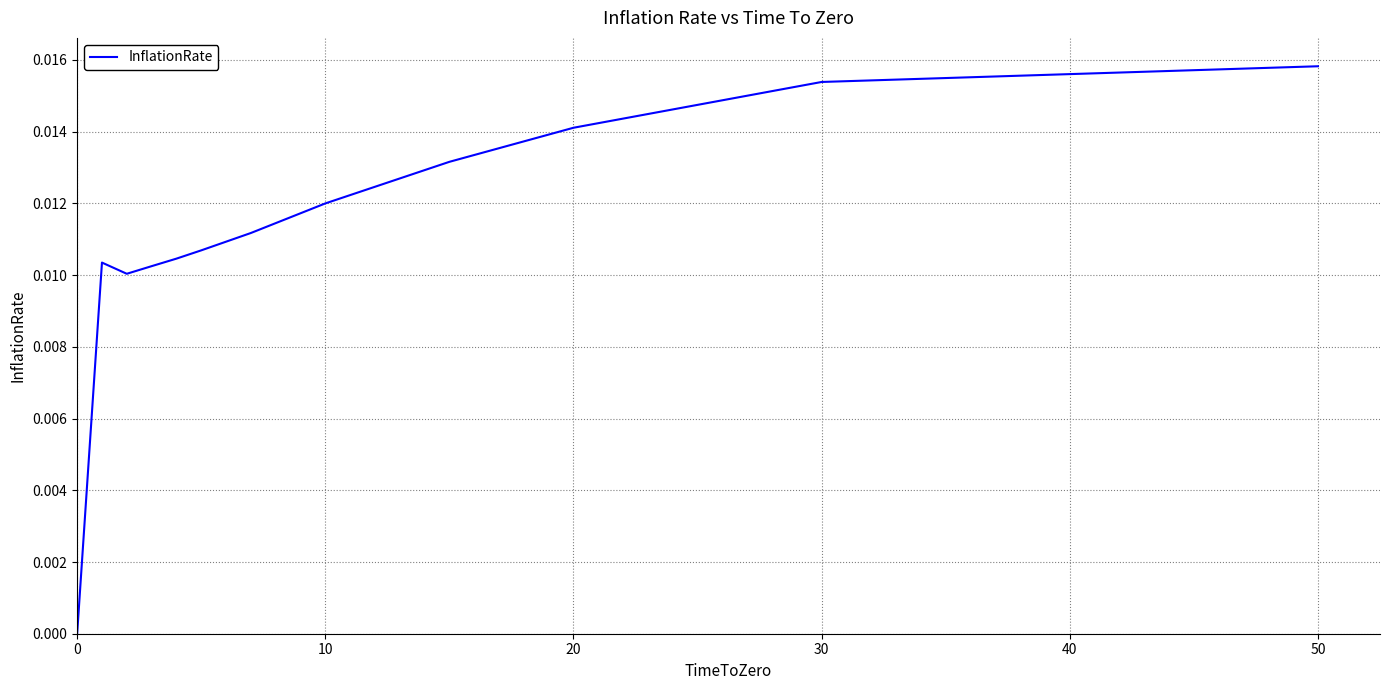

Which category has the highest value across all series?

50